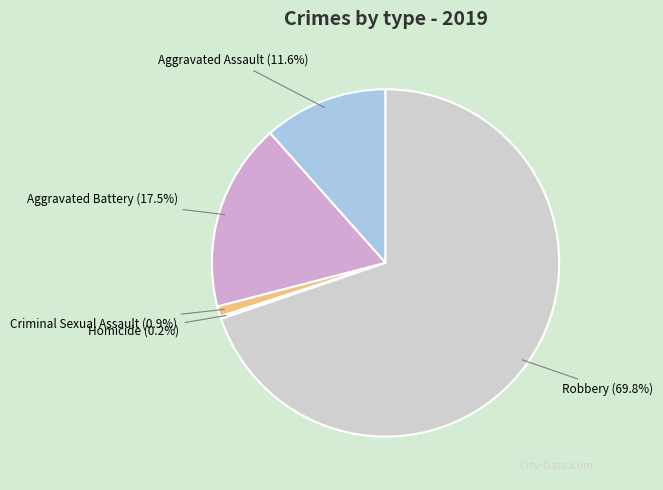

Which has a higher value, Robbery or Aggravated Battery?

Robbery